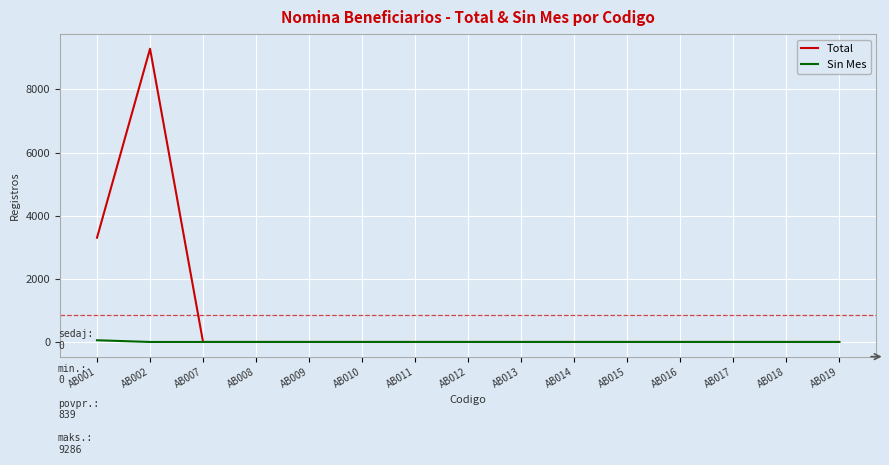

What is the maximum value shown in the chart?

9286